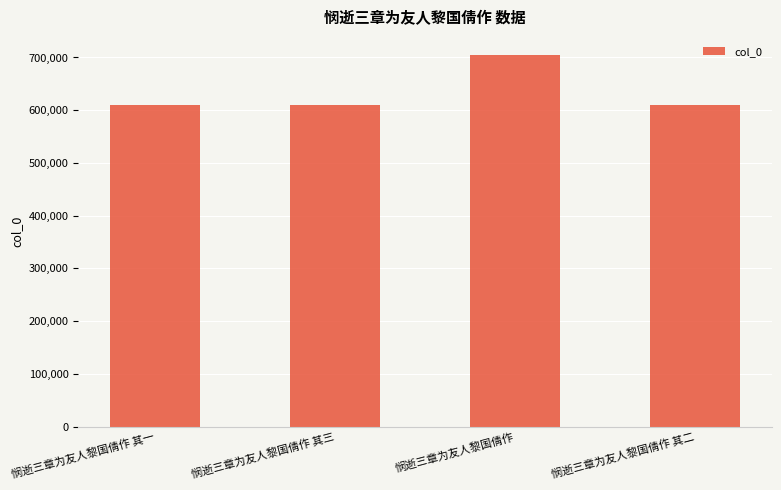

What is the label of the 2nd bar from the right?

悯逝三章为友人黎国倩作